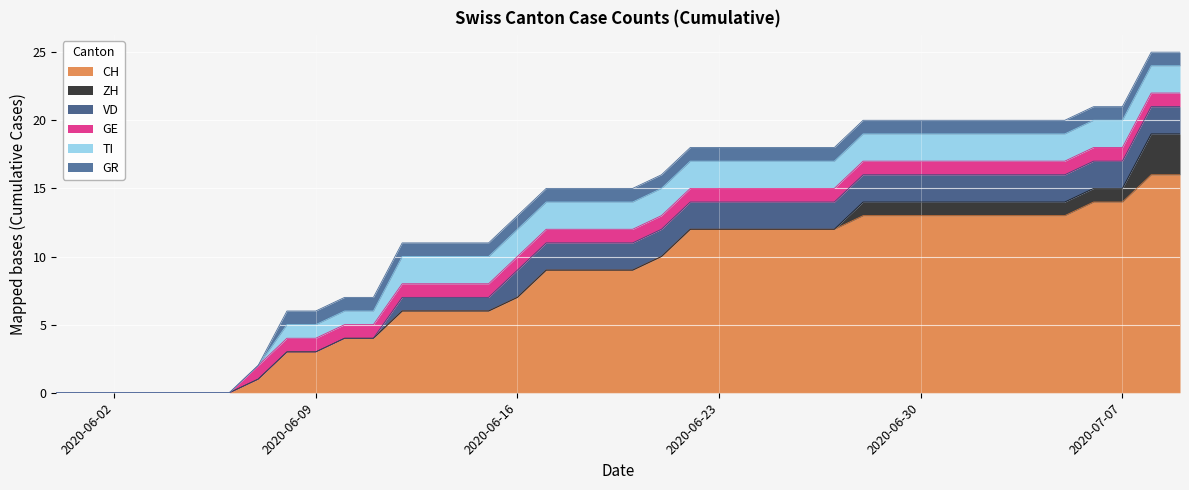

What is the label of the 9th point from the left?

2020-06-08